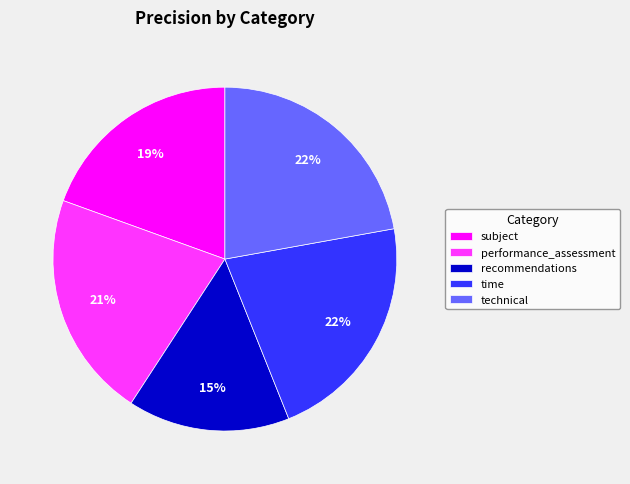

How many slices are in this pie chart?

5